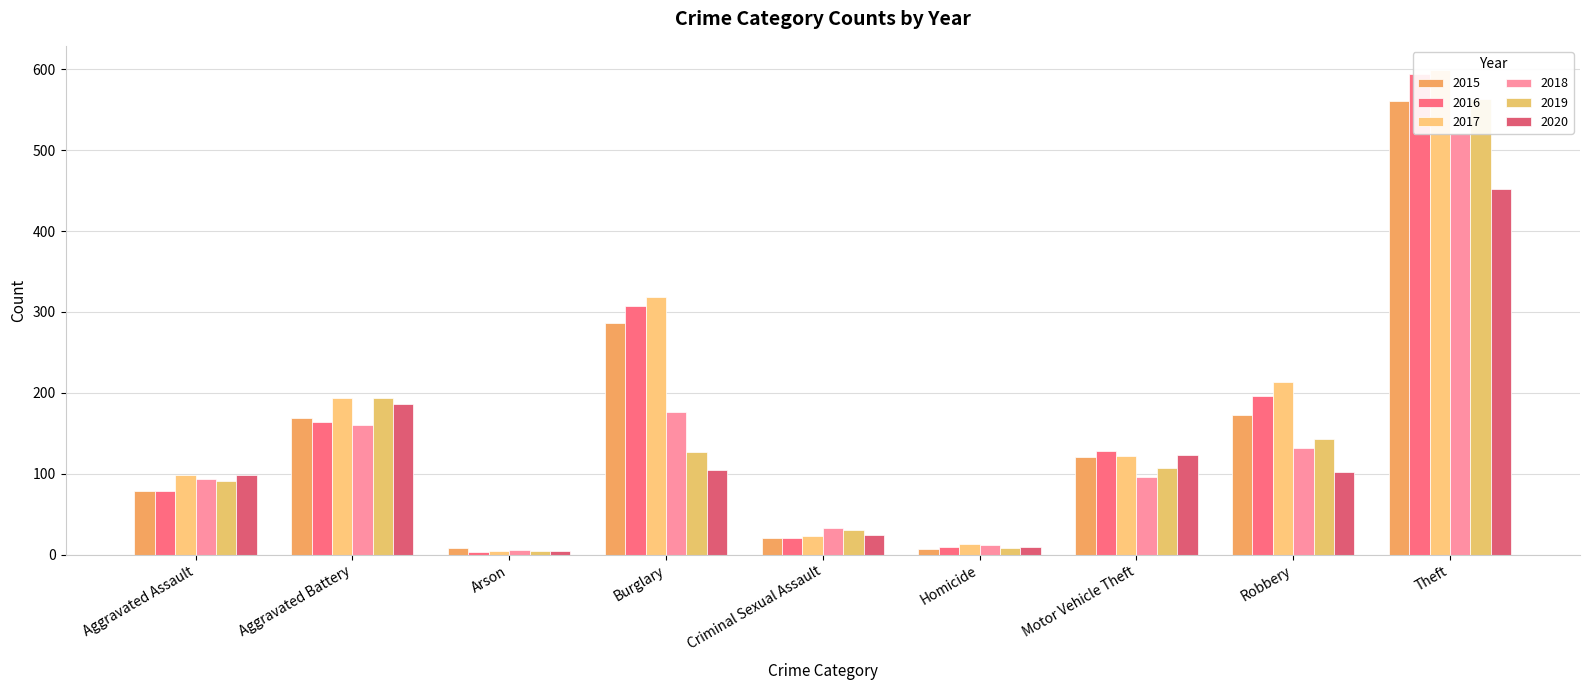

Reading left to right, list all the values displayed in this chart.

2015: 79	169	8	286	21	7	121	172	561
2016: 79	164	3	307	20	10	128	196	594
2017: 99	194	4	318	23	13	122	213	599
2018: 93	160	6	176	33	12	96	132	521
2019: 91	193	4	127	31	8	107	143	563
2020: 99	186	5	104	24	9	123	102	452